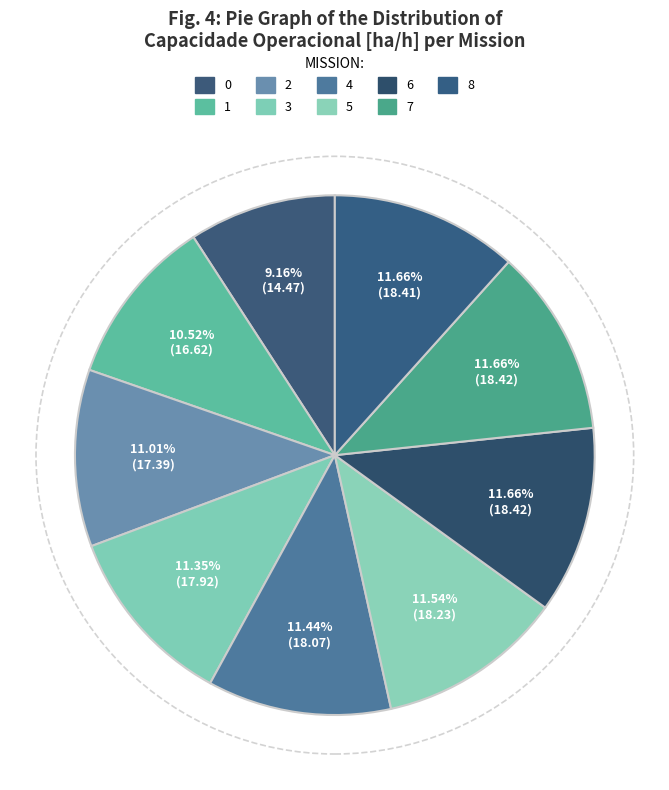

The 8 slice represents 23% of the pie. True or false?

False